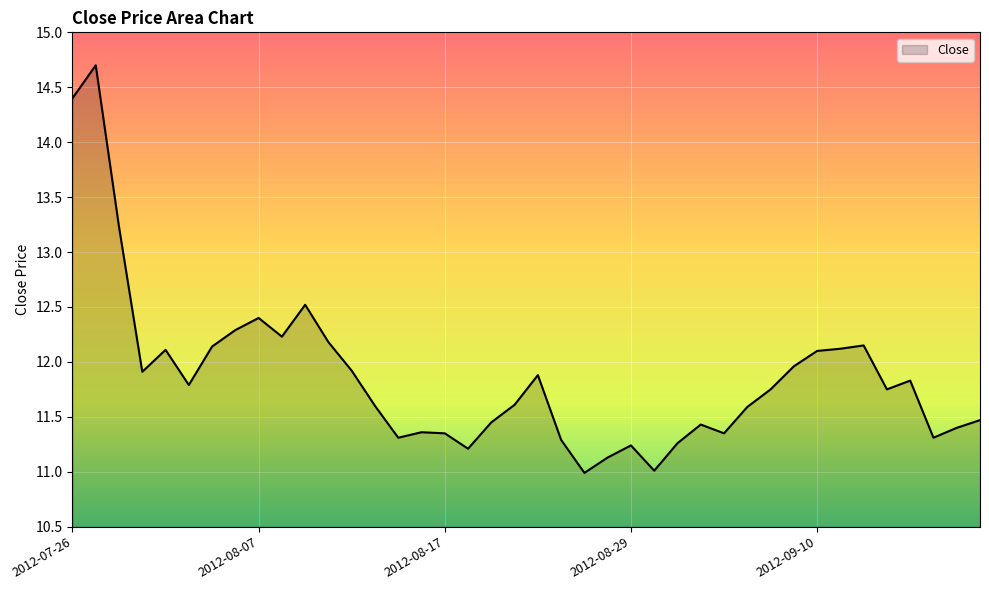

What is the minimum value shown in the chart?

11.0